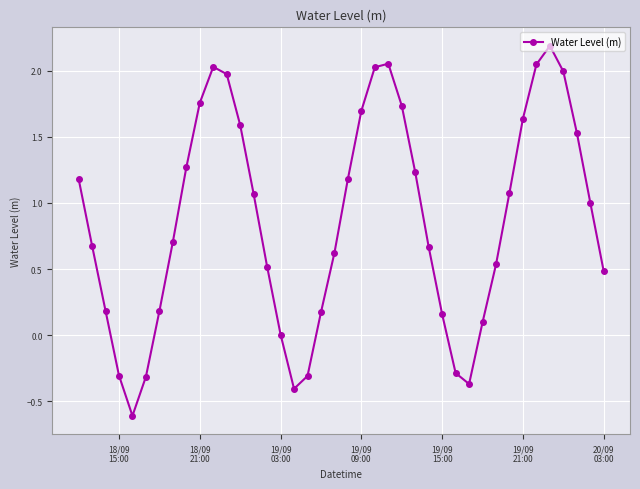

What is the difference between the maximum and minimum values?

2.8